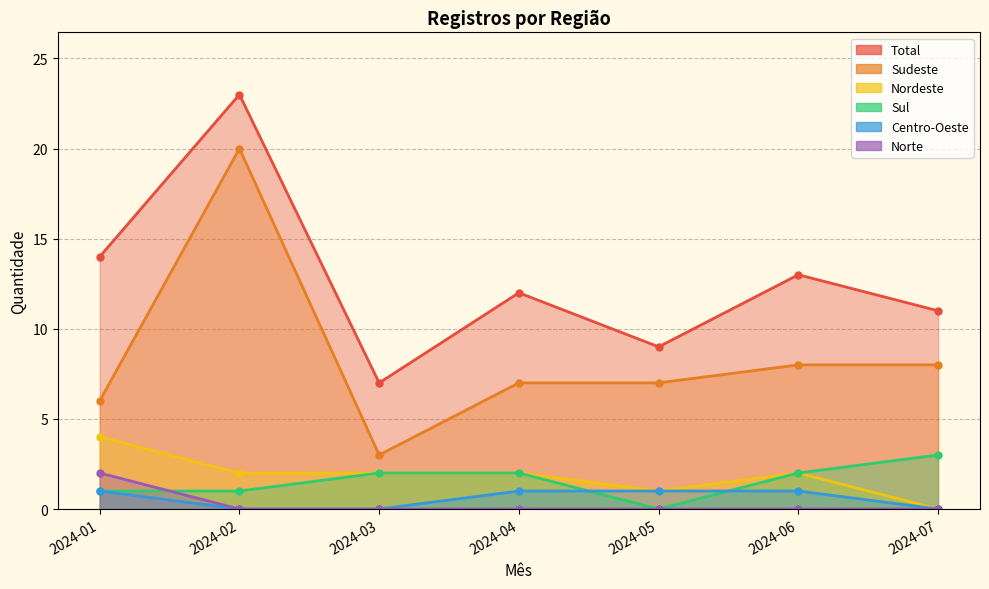

What is the sum of the Sul values at 2024-07 and 2024-01?

4